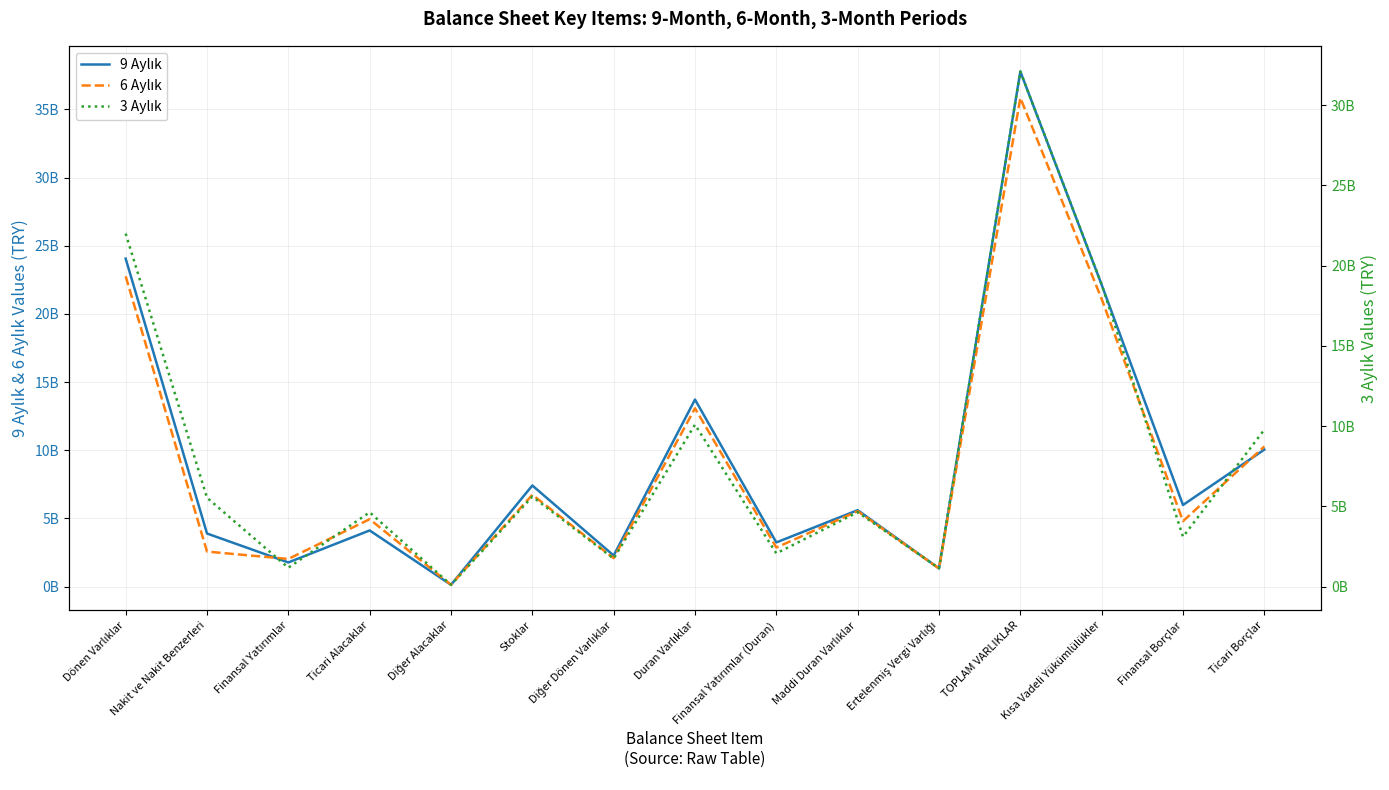

What is the approximate value of 6 Aylık at Diğer Alacaklar, to the nearest 10?

138294000